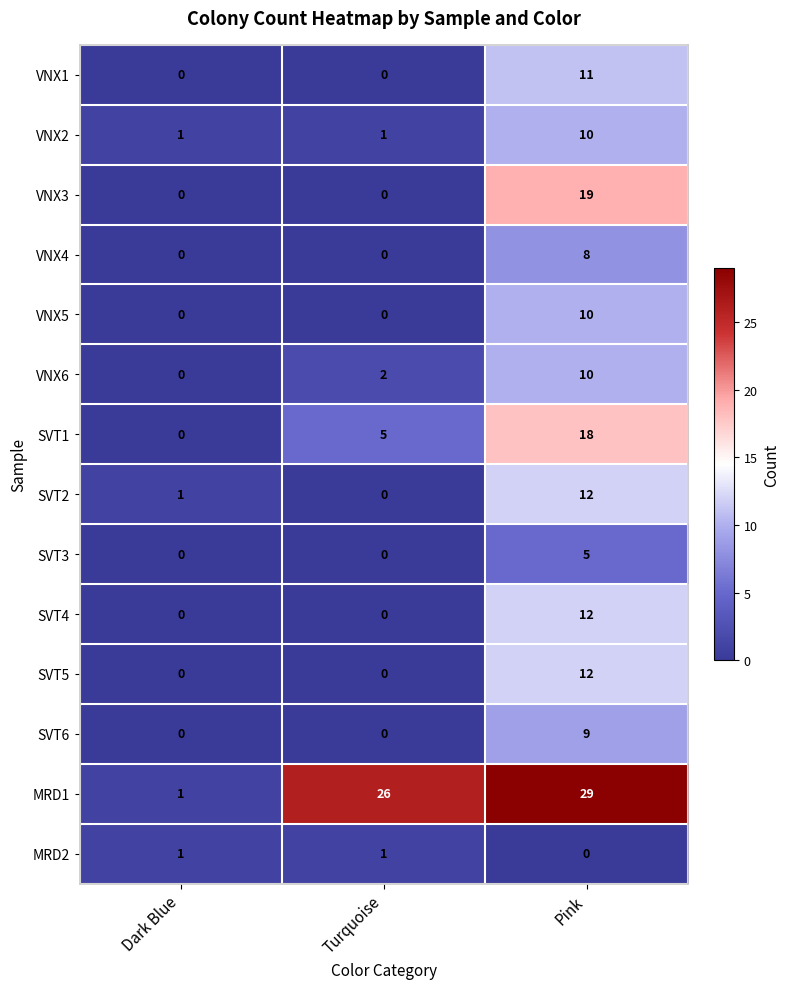

Which series has the largest range (max minus min)?

MRD1